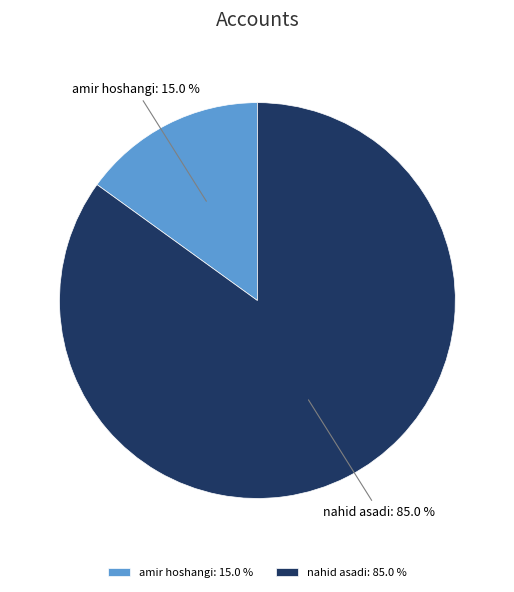

What is the total percentage of nahid asadi and amir hoshangi?

100.0%